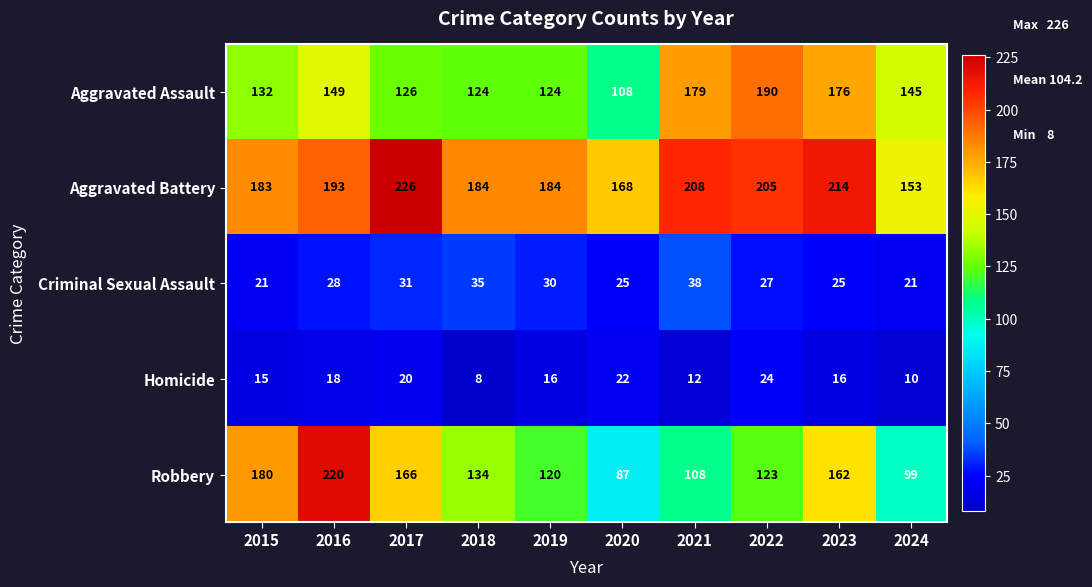

At which category is the sum across all series the highest?

2016